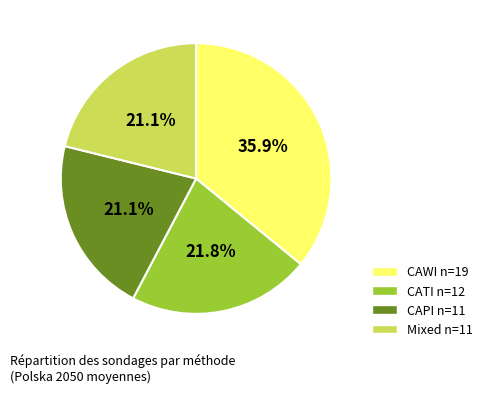

Is it true that CAPI is 31% of the pie?

False